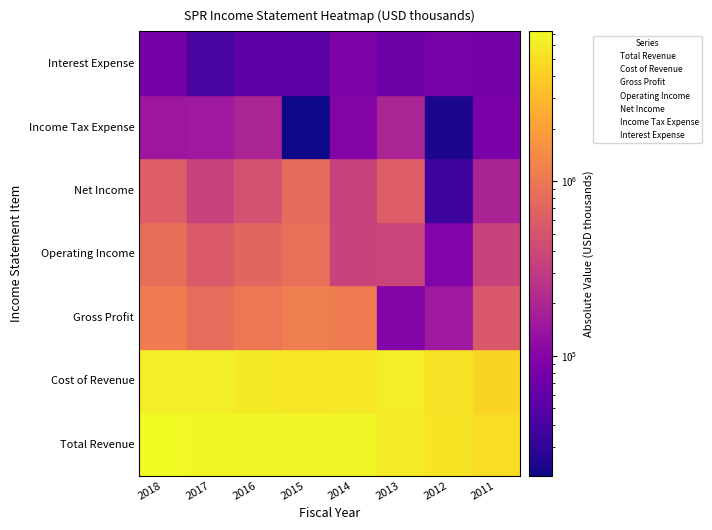

What are all the series names shown in the legend?

Total Revenue, Cost of Revenue, Gross Profit, Operating Income, Net Income, Income Tax Expense, Interest Expense